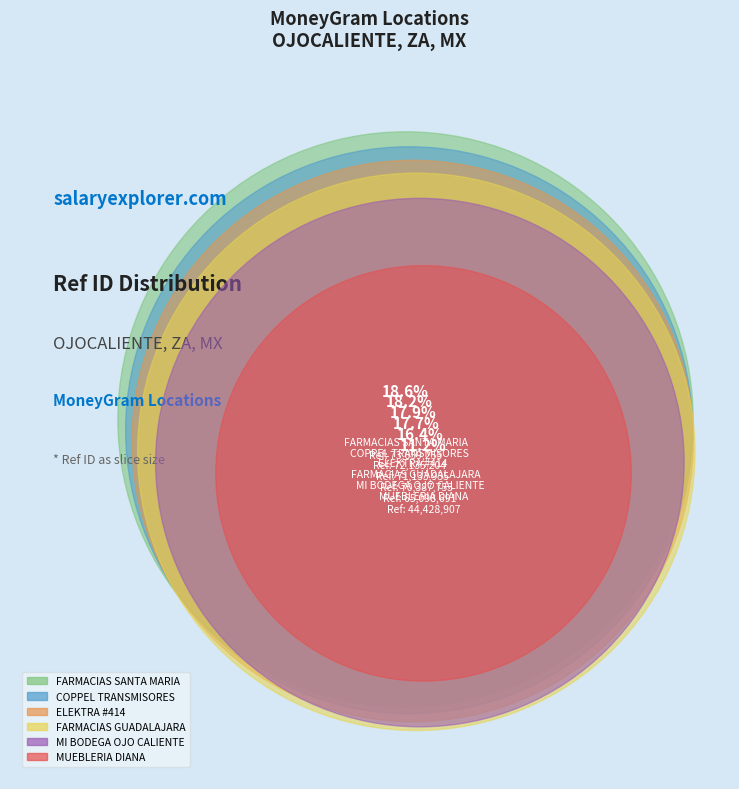

To the nearest percent, what portion does FARMACIAS SANTA MARIA represent?

19%